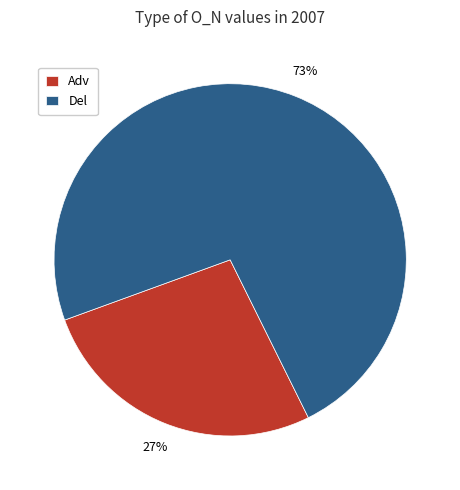

To the nearest percent, what is the average slice percentage?

50%